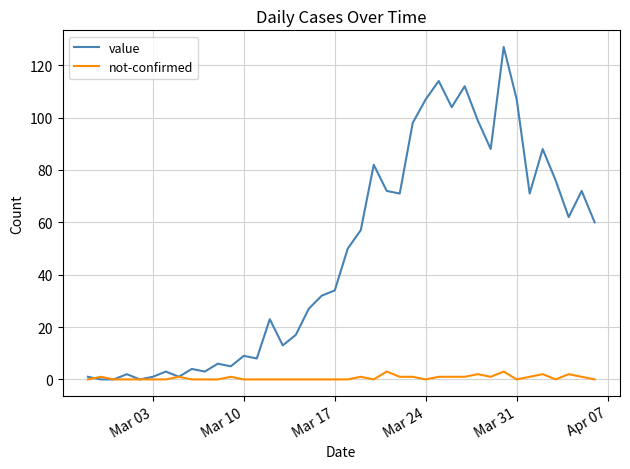

What is the maximum value for not-confirmed?

3